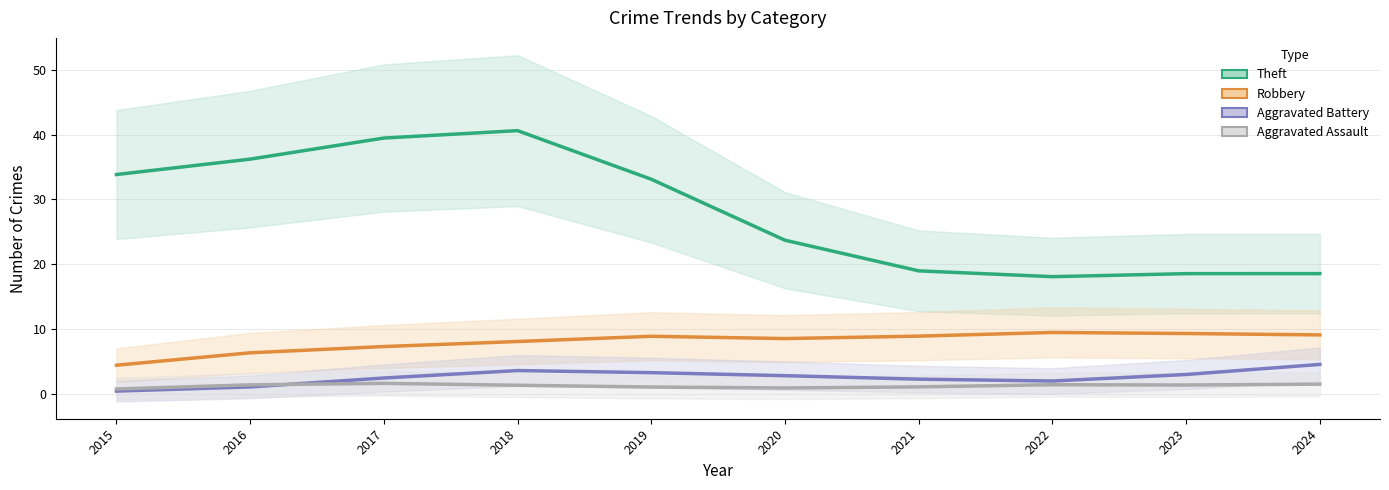

True or false: Theft and Robbery intersect in this chart.

False